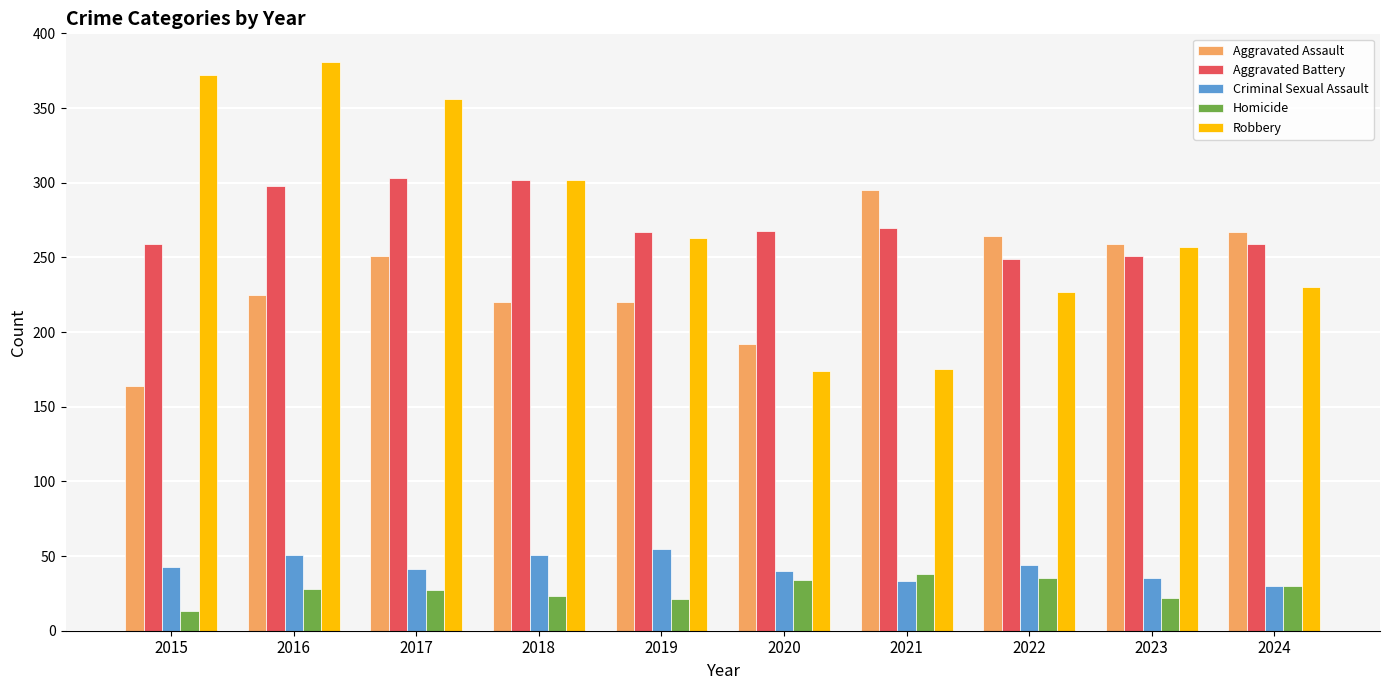

How many data points in Aggravated Assault are less than 251?

5